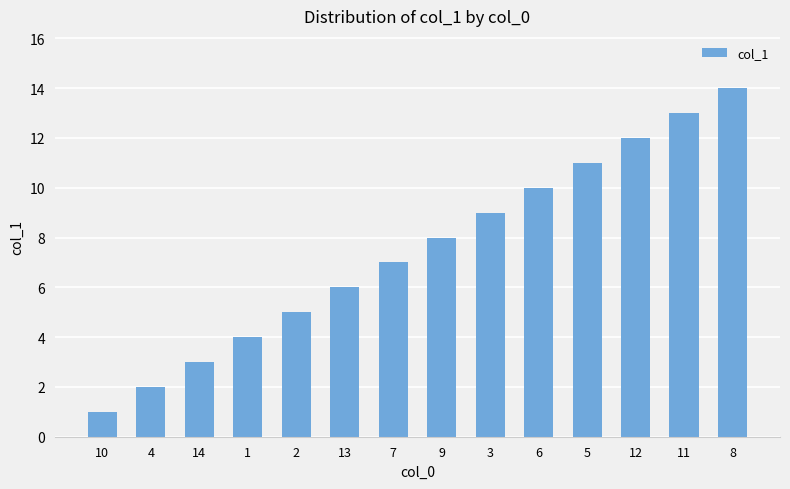

Does the chart contain any negative values?

No